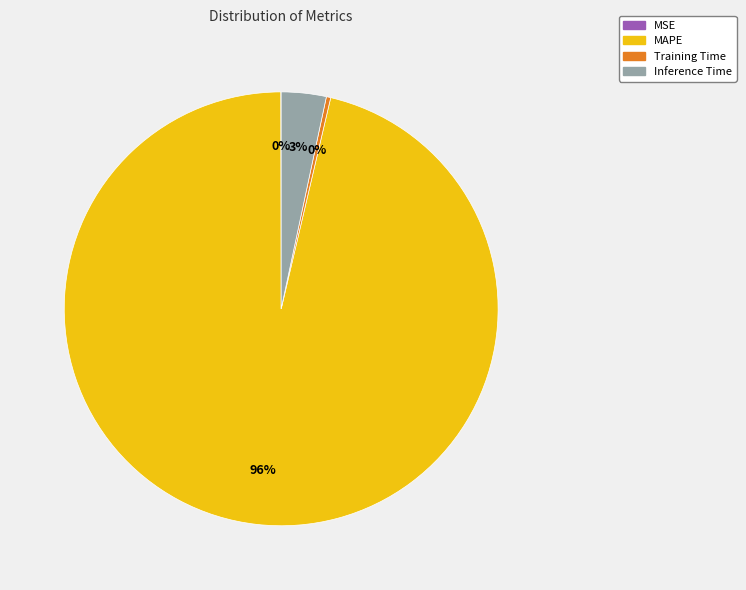

To the nearest percent, what is the average slice percentage?

25%